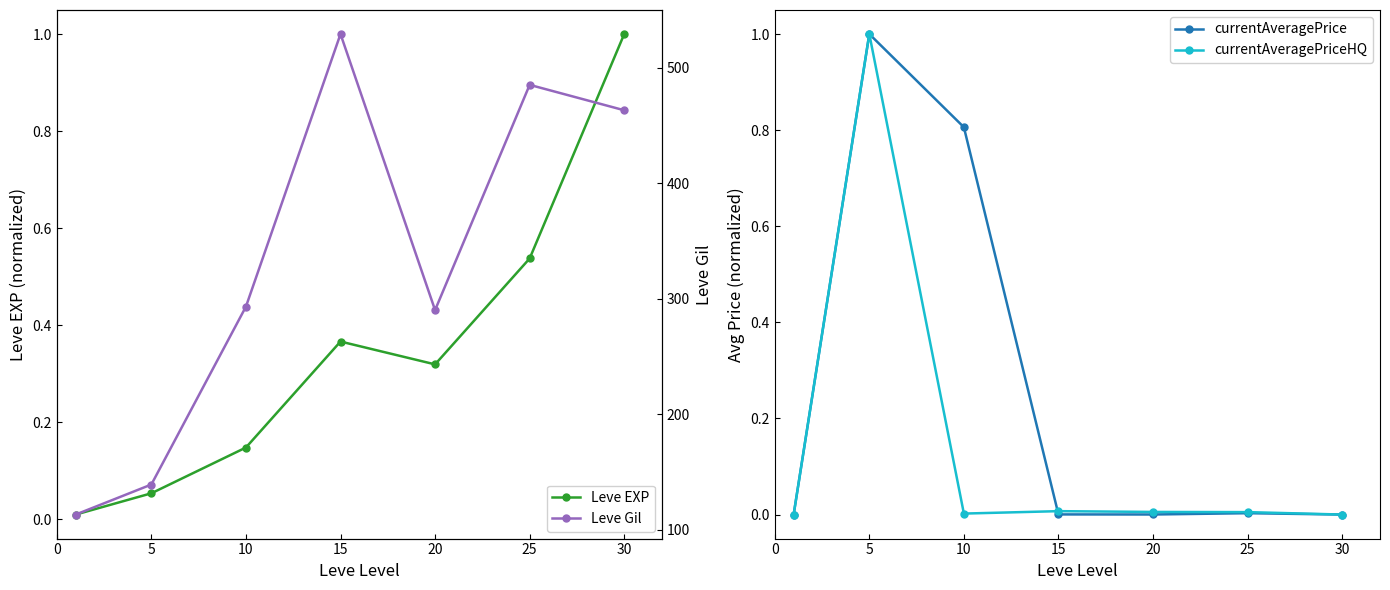

At which label does currentAveragePriceHQ reach its peak?

5